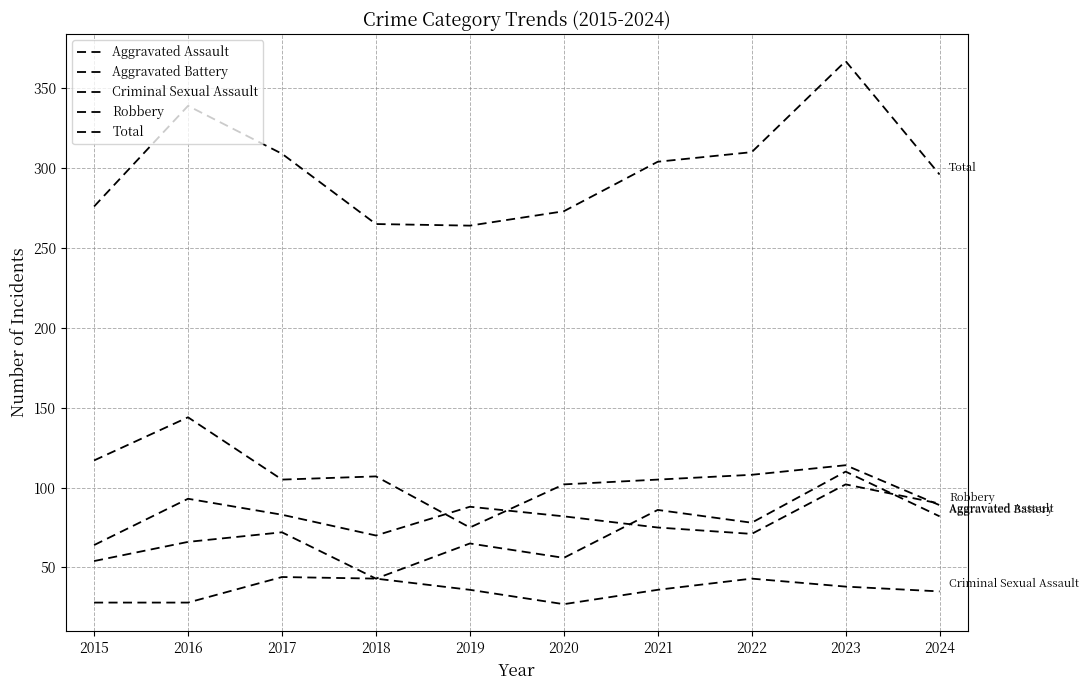

Rank the series at 2016 from highest to lowest value.

Total, Robbery, Aggravated Battery, Aggravated Assault, Criminal Sexual Assault